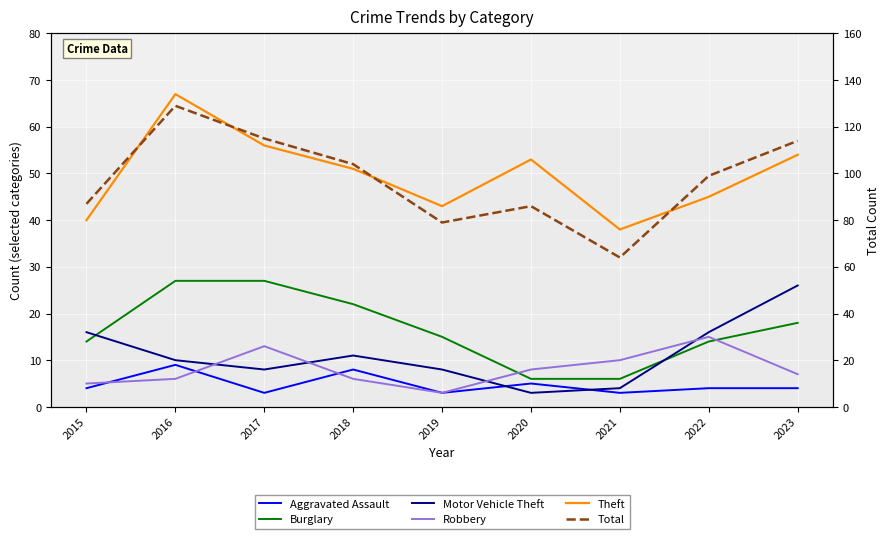

Reading right to left, list all the values displayed in this chart.

Aggravated Assault: 4	4	3	5	3	8	3	9	4
Burglary: 18	14	6	6	15	22	27	27	14
Motor Vehicle Theft: 26	16	4	3	8	11	8	10	16
Robbery: 7	15	10	8	3	6	13	6	5
Theft: 54	45	38	53	43	51	56	67	40
Total: 114	99	64	86	79	104	115	129	87